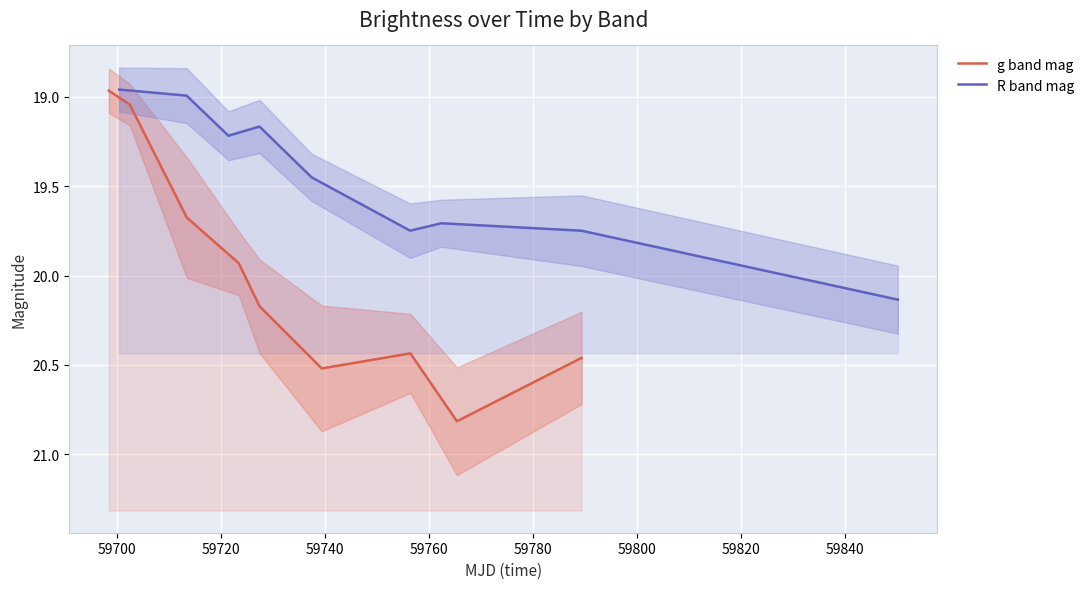

Rank the series by their maximum value, from lowest to highest.

R band mag, g band mag